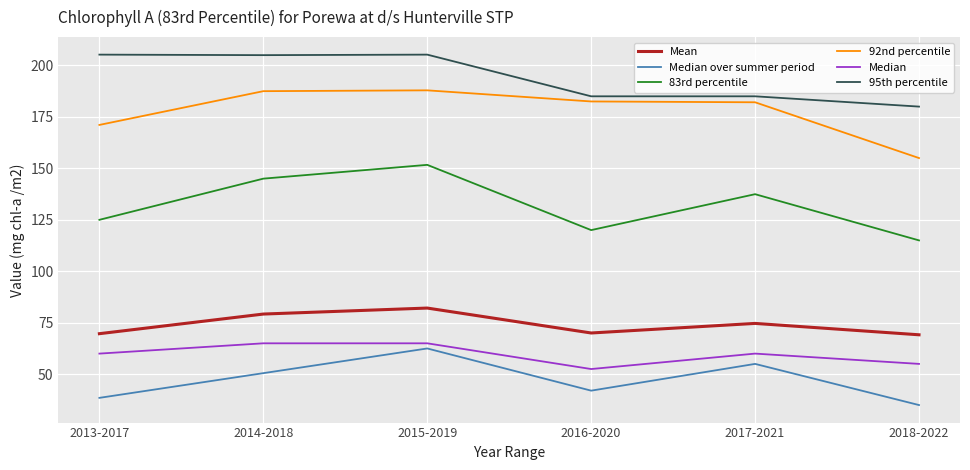

Which series changed the most between 2015-2019 and 2017-2021?

95th percentile